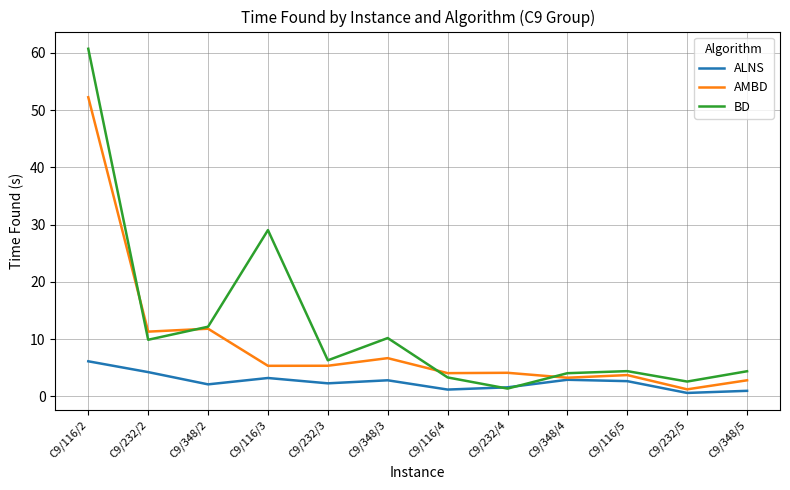

Between C9/348/4 and C9/232/5, which series saw the biggest shift?

ALNS